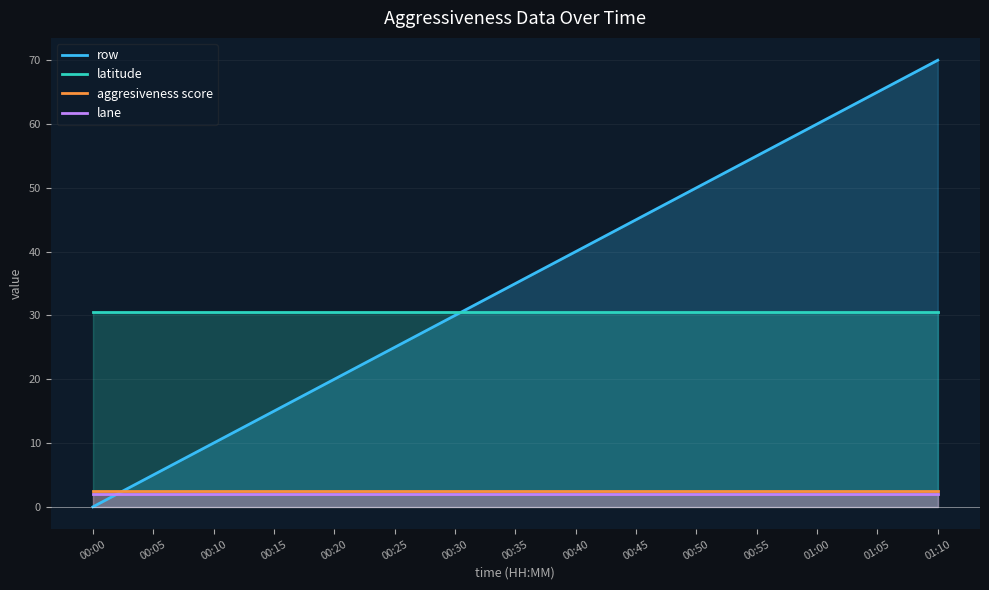

The row series shows 16.4 at 01:10. True or false?

False